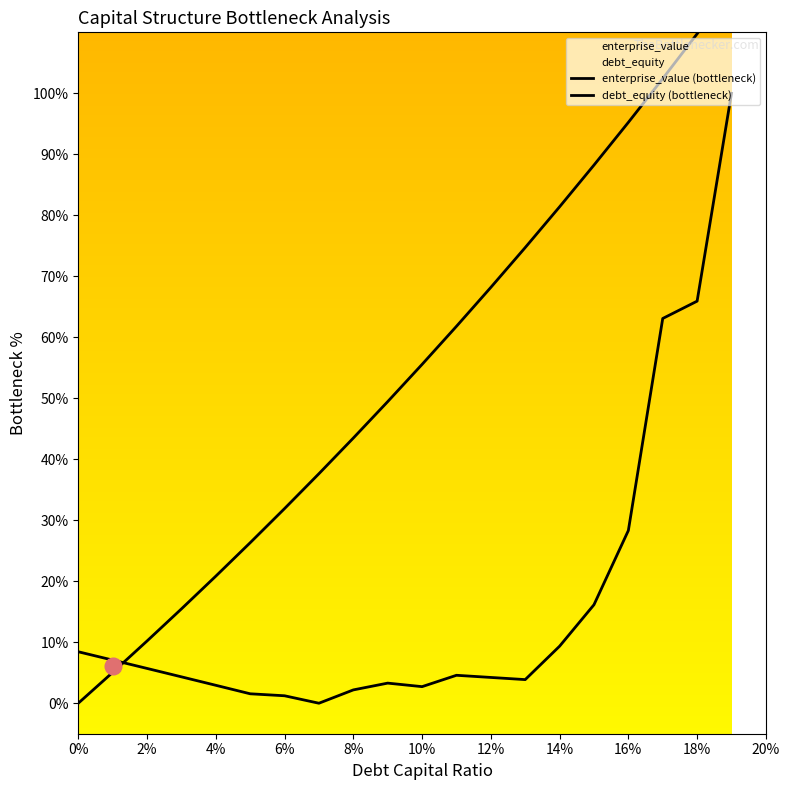

Reading left to right, extract all data points from this chart.

enterprise_value (bottleneck): 8.4	7.1	5.7	4.3	2.9	1.5	1.2	0.0	2.2	3.3	2.7	4.6	4.2	3.9	9.4	16.1	28.3	63.1	65.9	100.0
debt_equity (bottleneck): 0.0	5.1	10.2	15.5	20.8	26.3	31.9	37.6	43.5	49.5	55.6	61.8	68.2	74.7	81.4	88.2	95.2	102.4	109.8	117.3